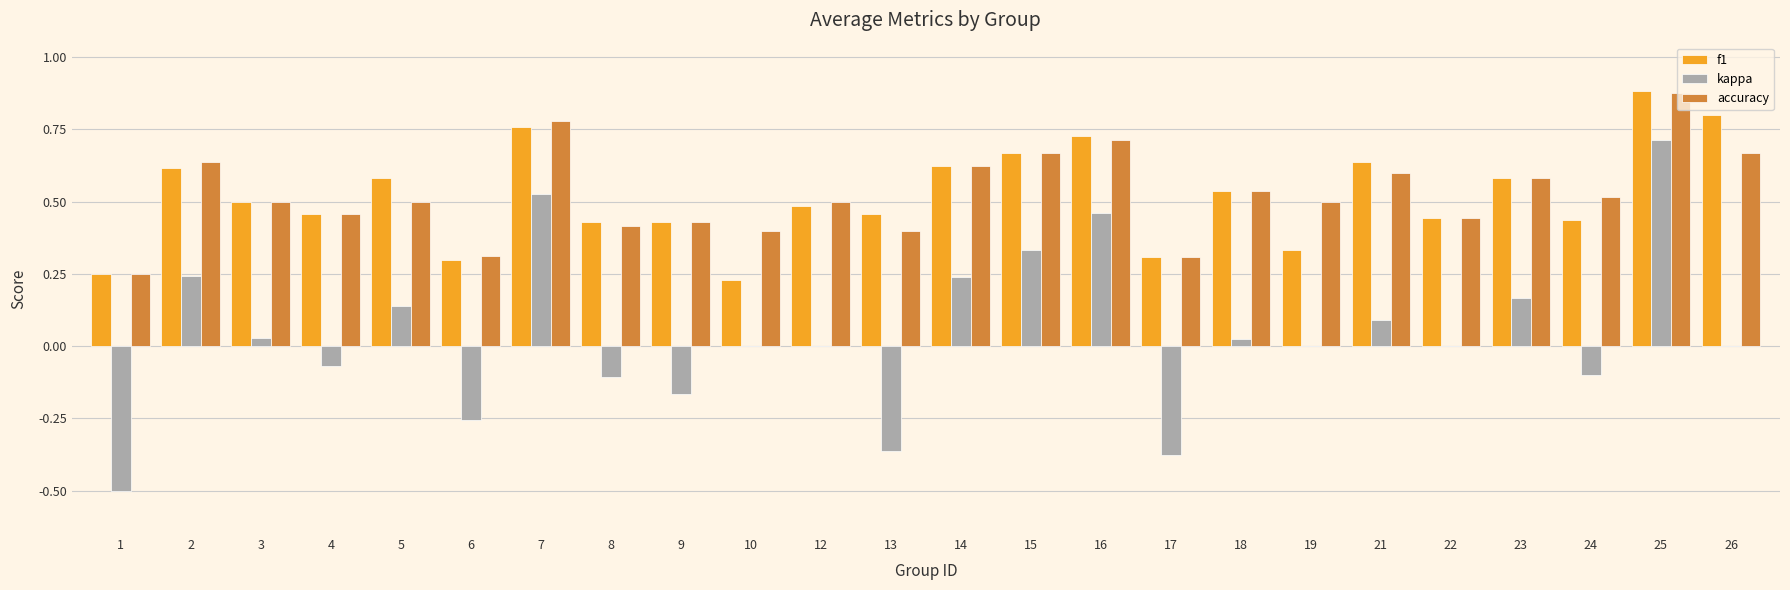

What is the sum of all f1 values?

12.5